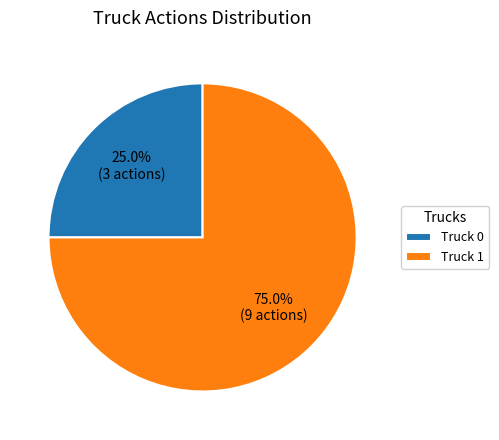

To the nearest percent, what is the difference between the largest and smallest slice percentages?

50%